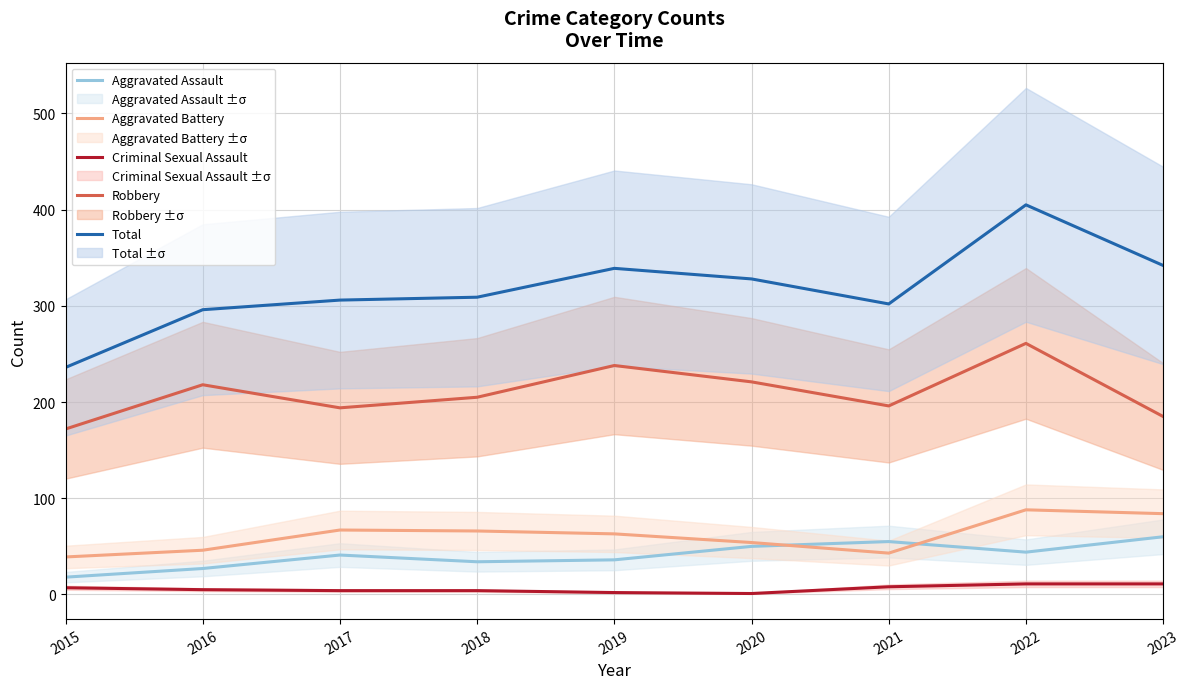

List the labels in order of Aggravated Assault value, smallest first.

2015, 2016, 2018, 2019, 2017, 2022, 2020, 2021, 2023